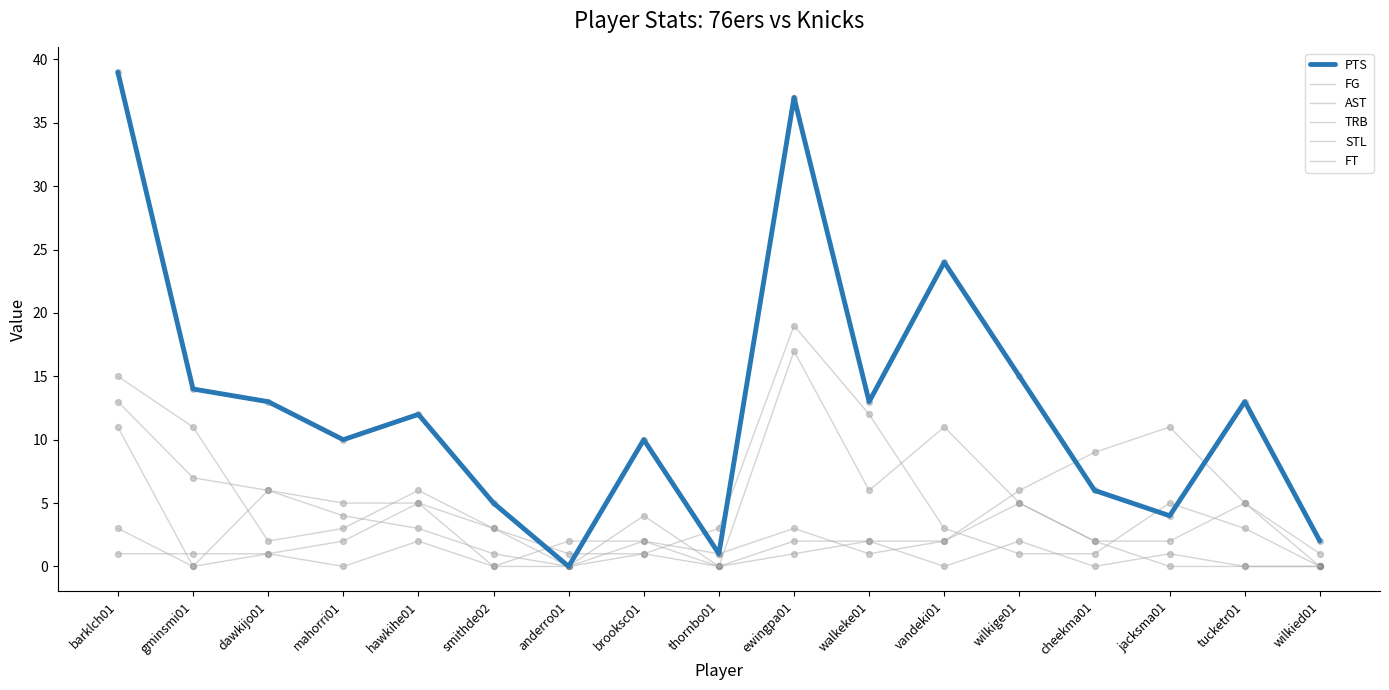

At how many categories does at least one series exceed 3?

14